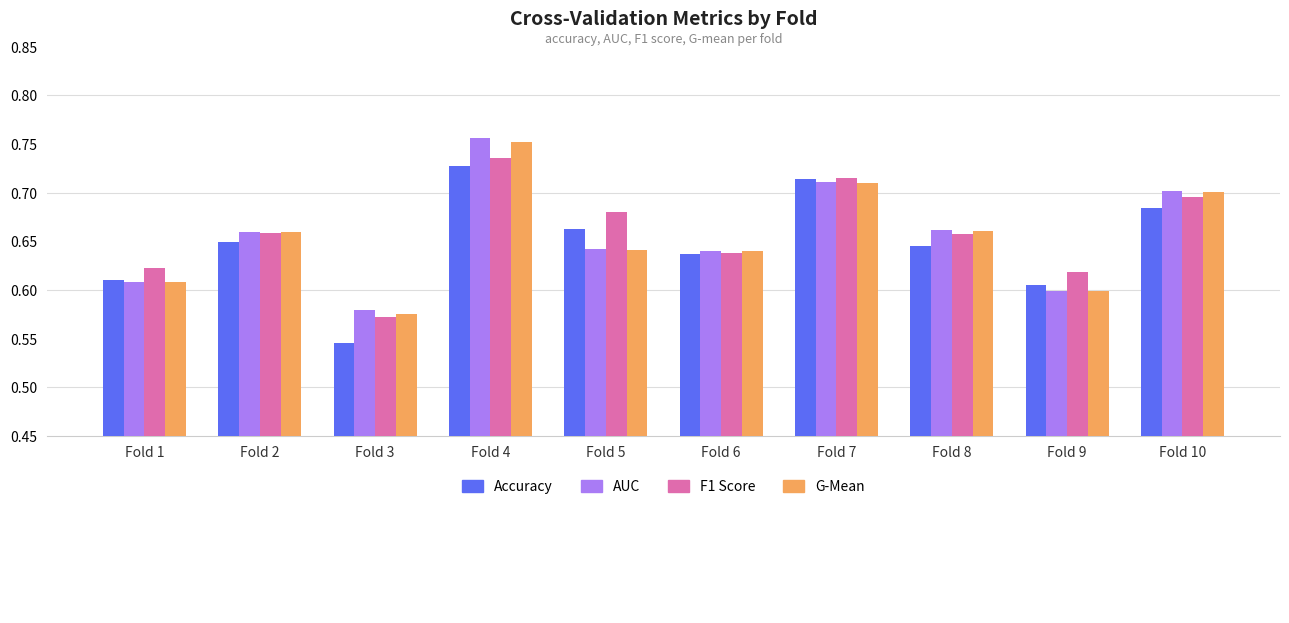

What is the average value of the Accuracy series?

0.6